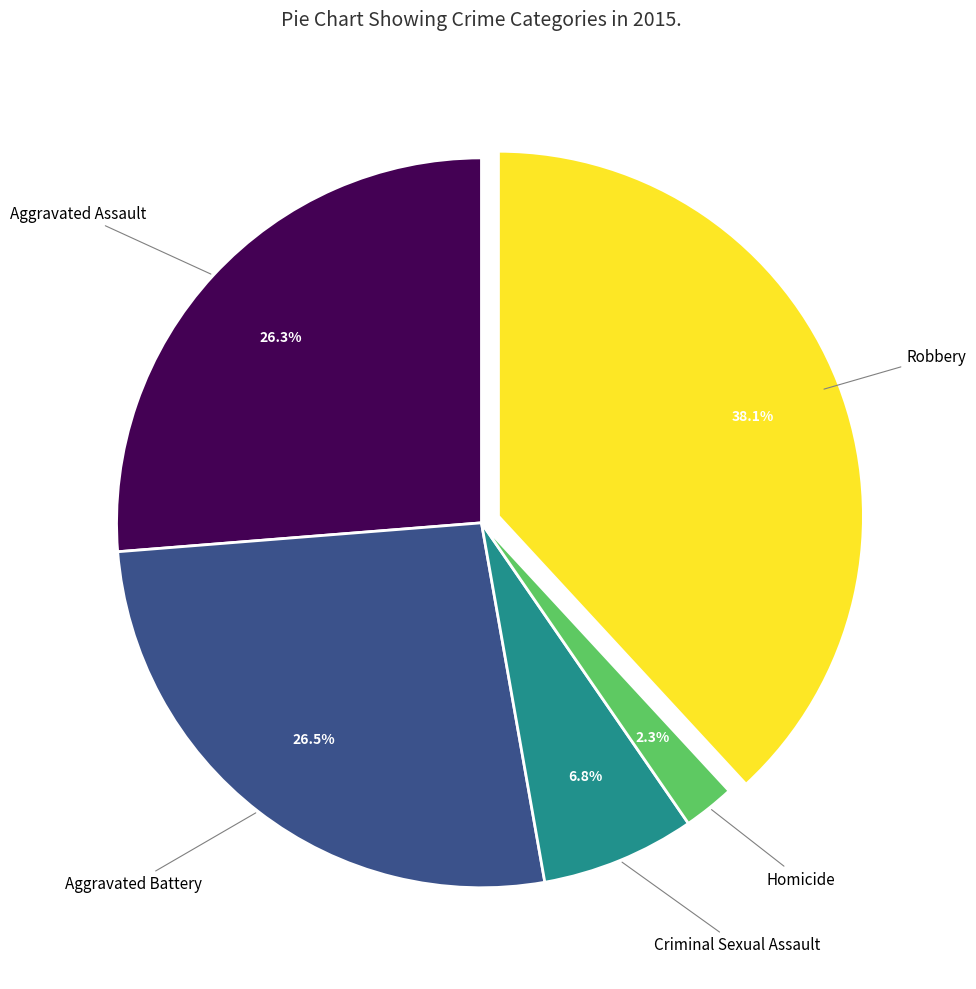

Is there a majority slice in this chart?

No